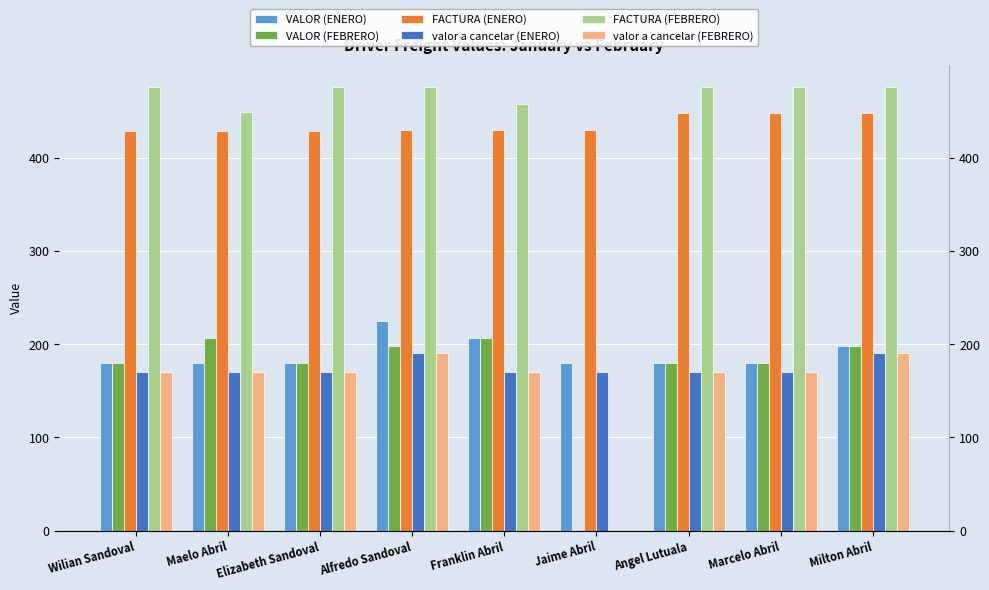

True or false: FACTURA (ENERO) has a value of 429 at Wilian Sandoval.

True